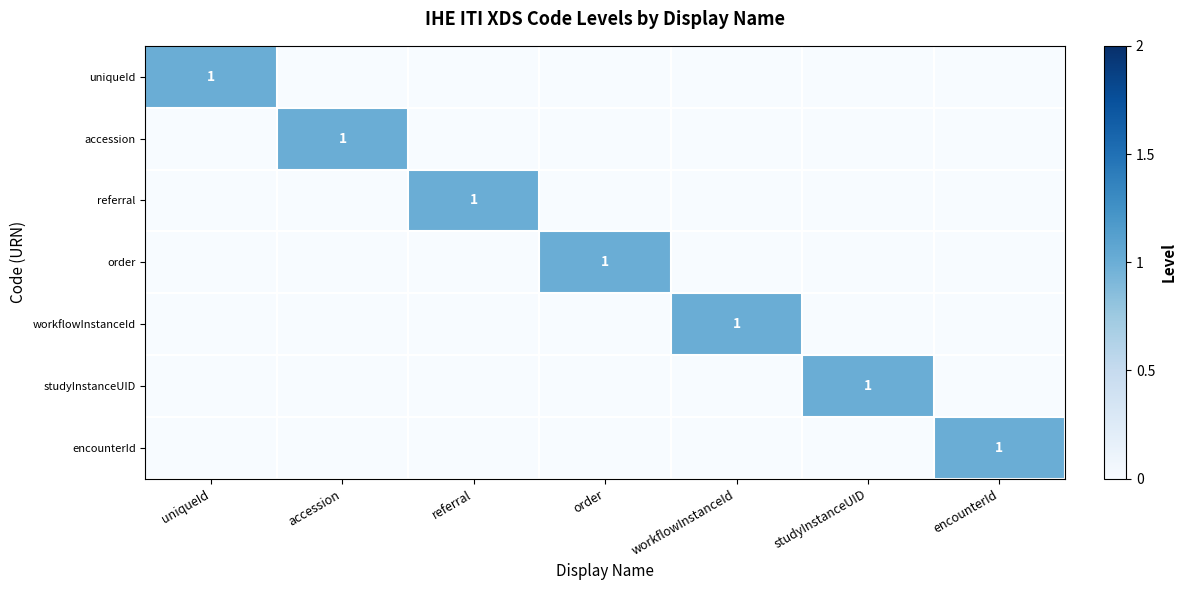

The encounterId series shows 2 at encounterId. True or false?

False